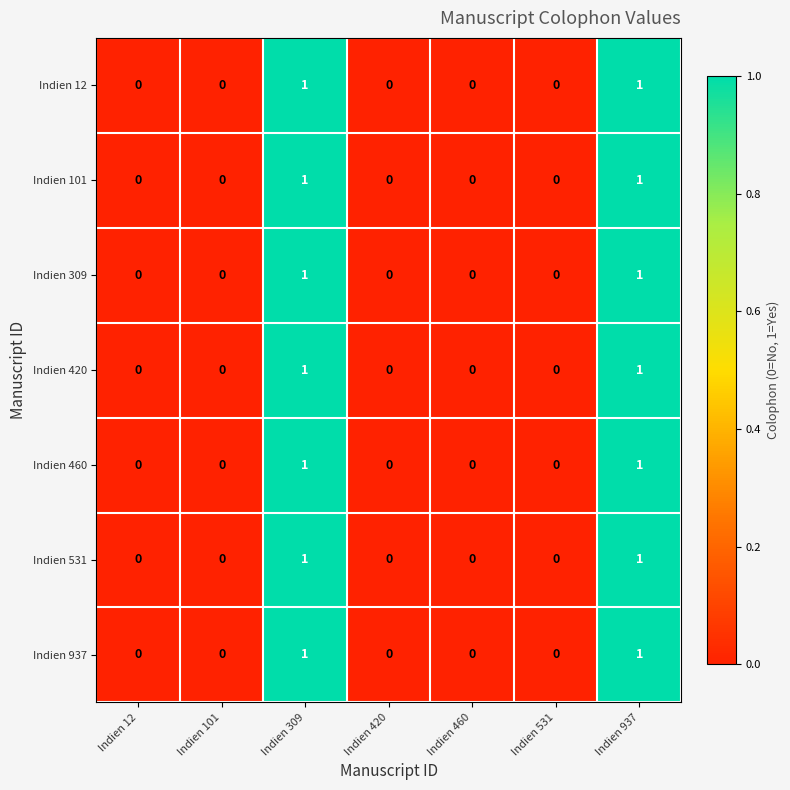

True or false: Indien 937 has a value of 1 at Indien 309.

True